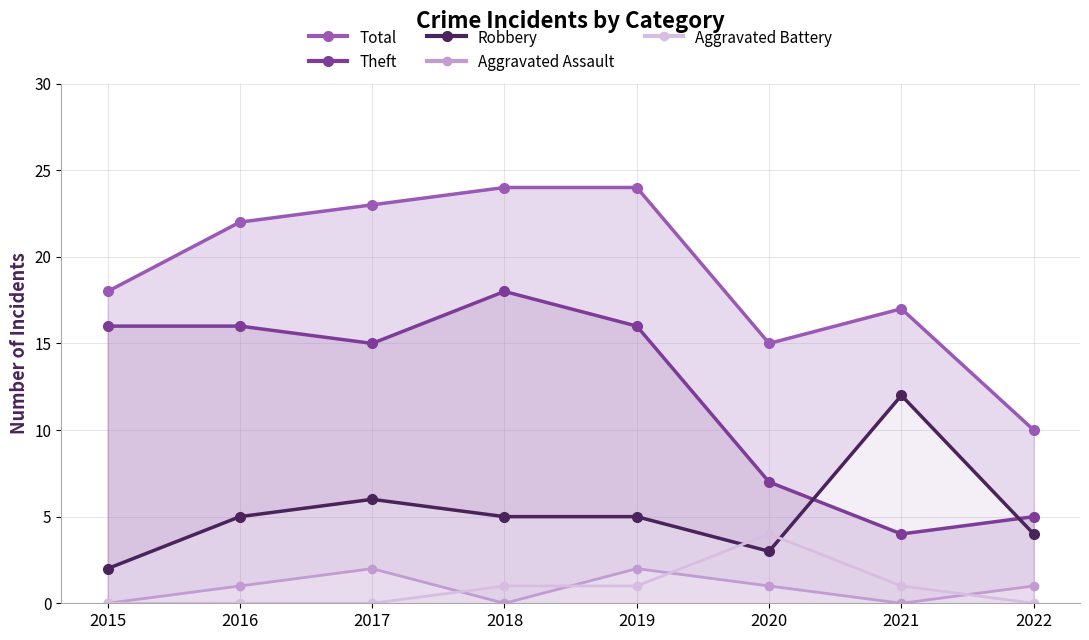

What is the greatest value displayed?

24